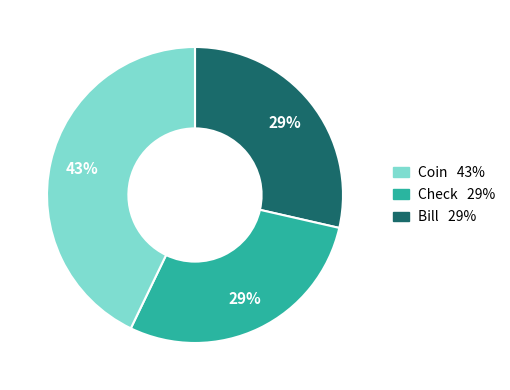

To the nearest percent, what is the average slice percentage?

33%